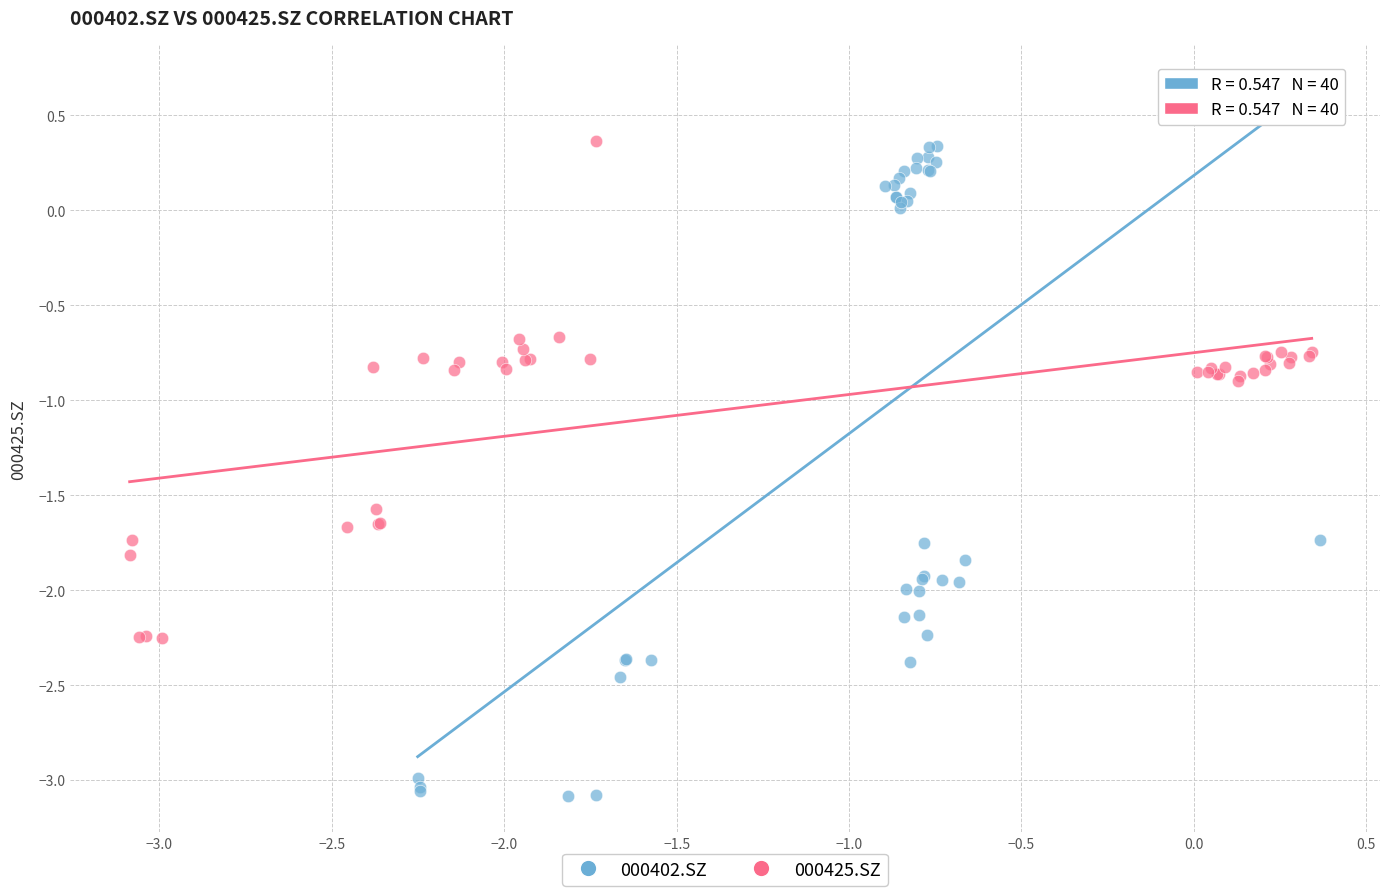

Which series contains the lowest Y value?

000402.SZ